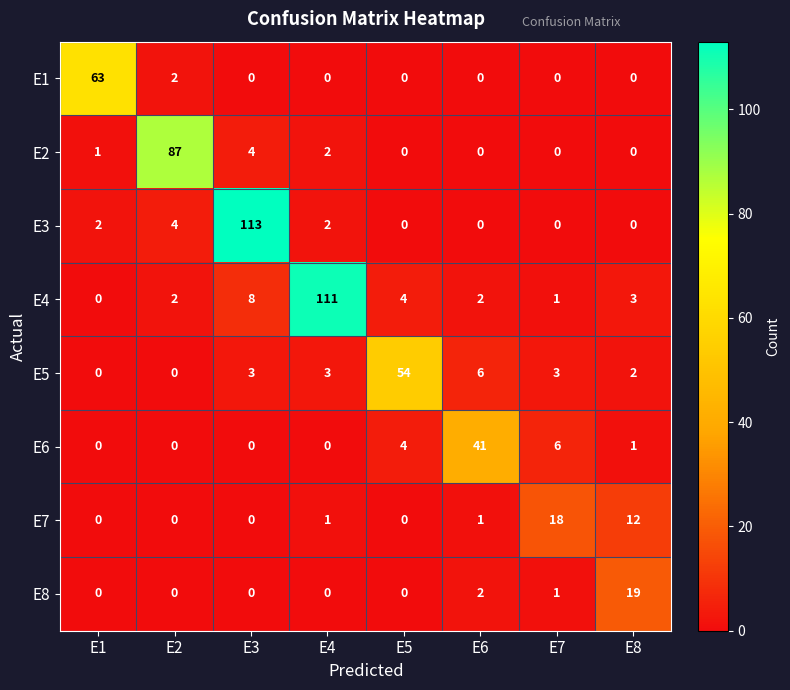

What is the total value across all series at E3?

128